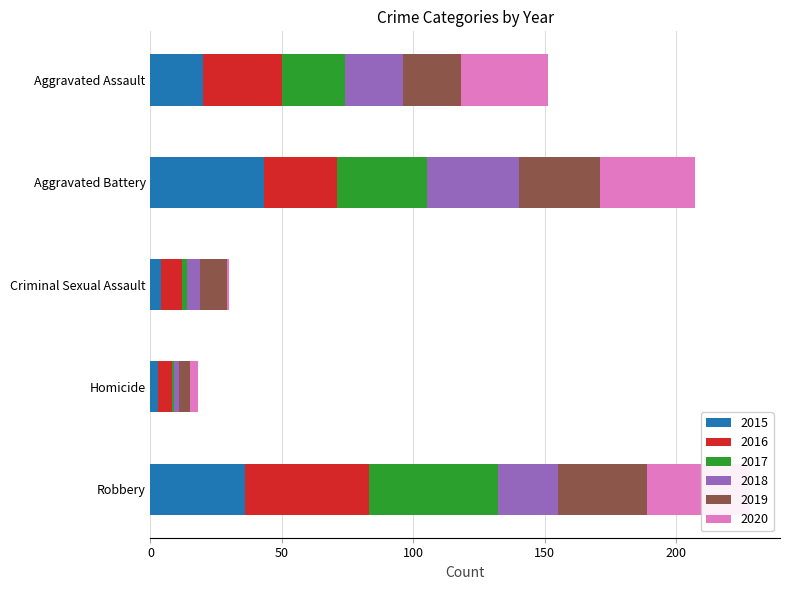

Which series has the largest range (max minus min)?

2017